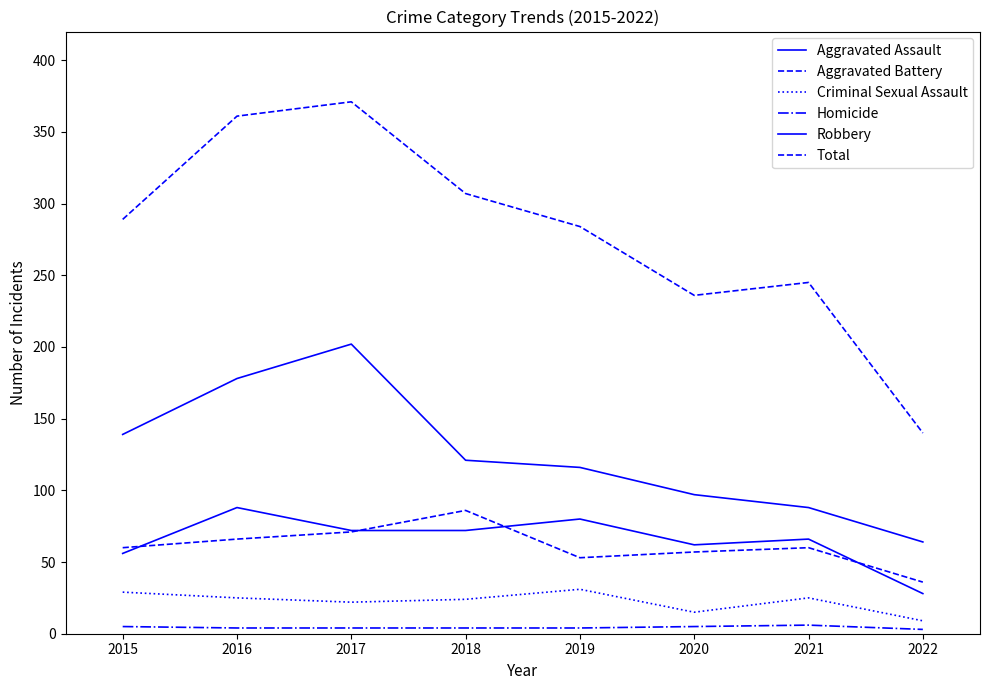

Between 2015 and 2021, which series saw the biggest shift?

Robbery